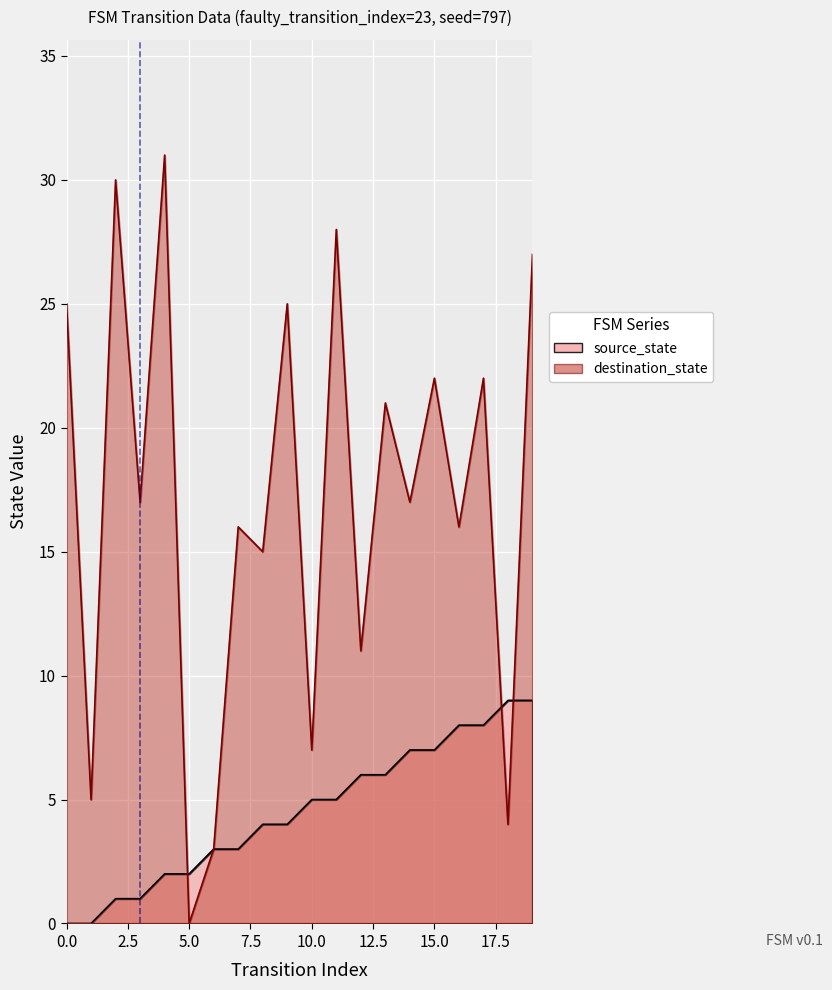

How many categories are shown in the chart?

20